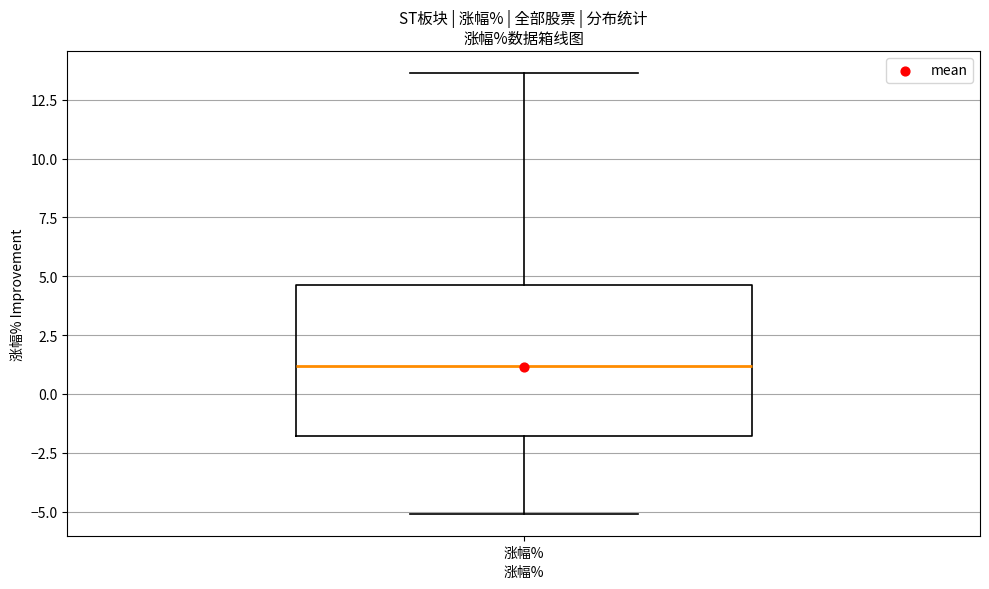

Where is the upper edge of the box for 涨幅% on the y-axis? The values are not printed on the chart, so give them approximately, as read against the axis.

4.5